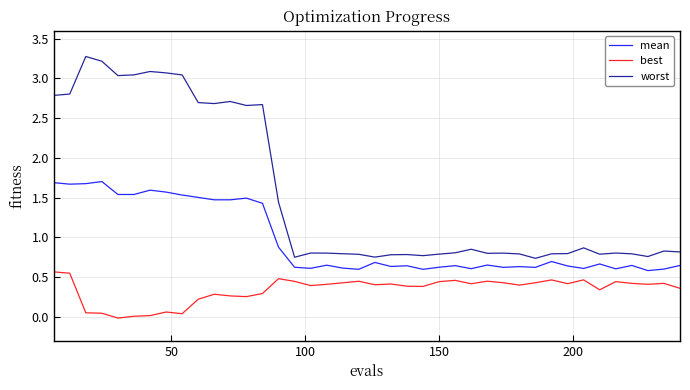

What is the difference between the maximum and minimum values in the worst series?

2.5